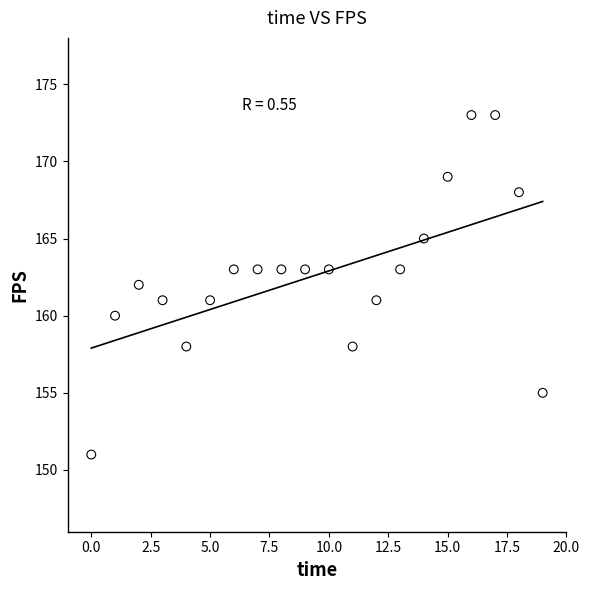

What is the range of Y values (max minus min)?

22